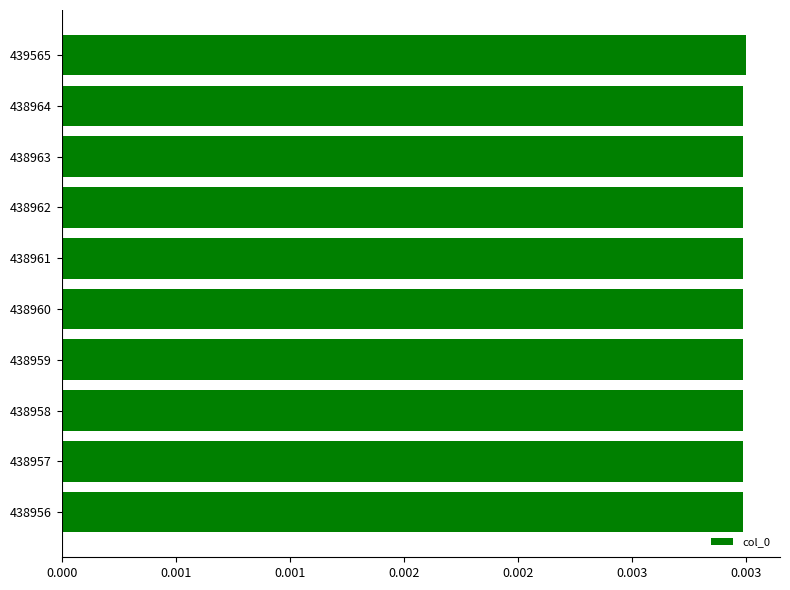

Count the values in the range 0 to 1.

10